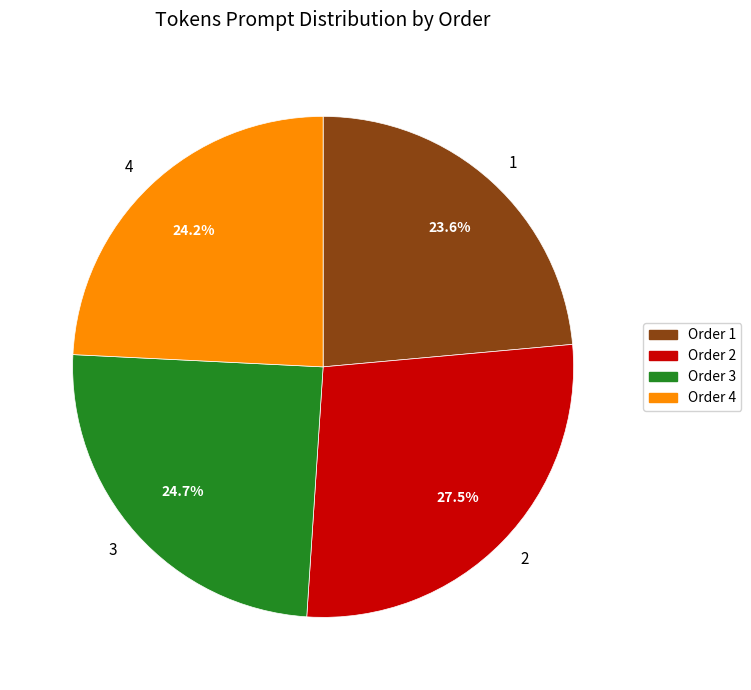

What percentage is the 3 slice, to the nearest percent?

25%